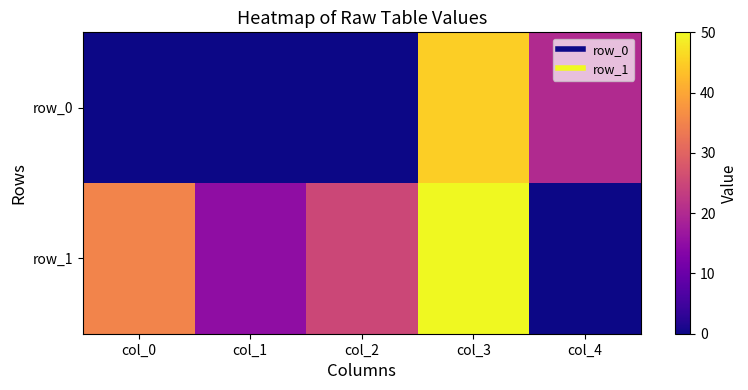

At which category does the chart reach its peak across all series?

col_3